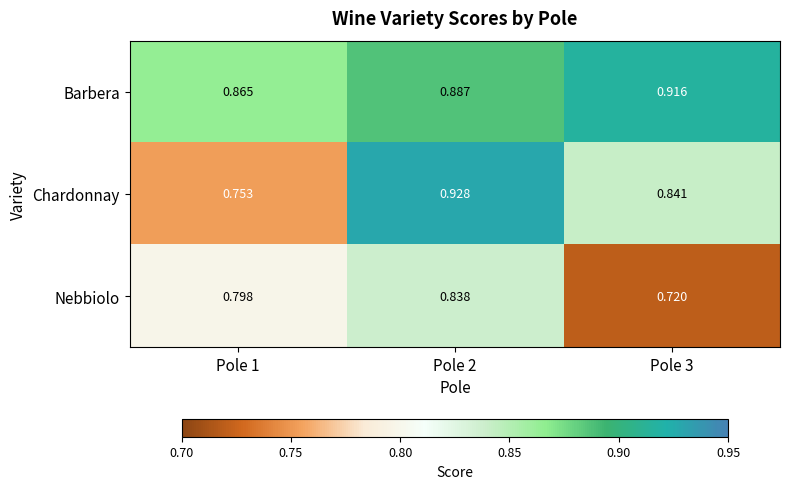

Which series has the largest range (max minus min)?

Chardonnay